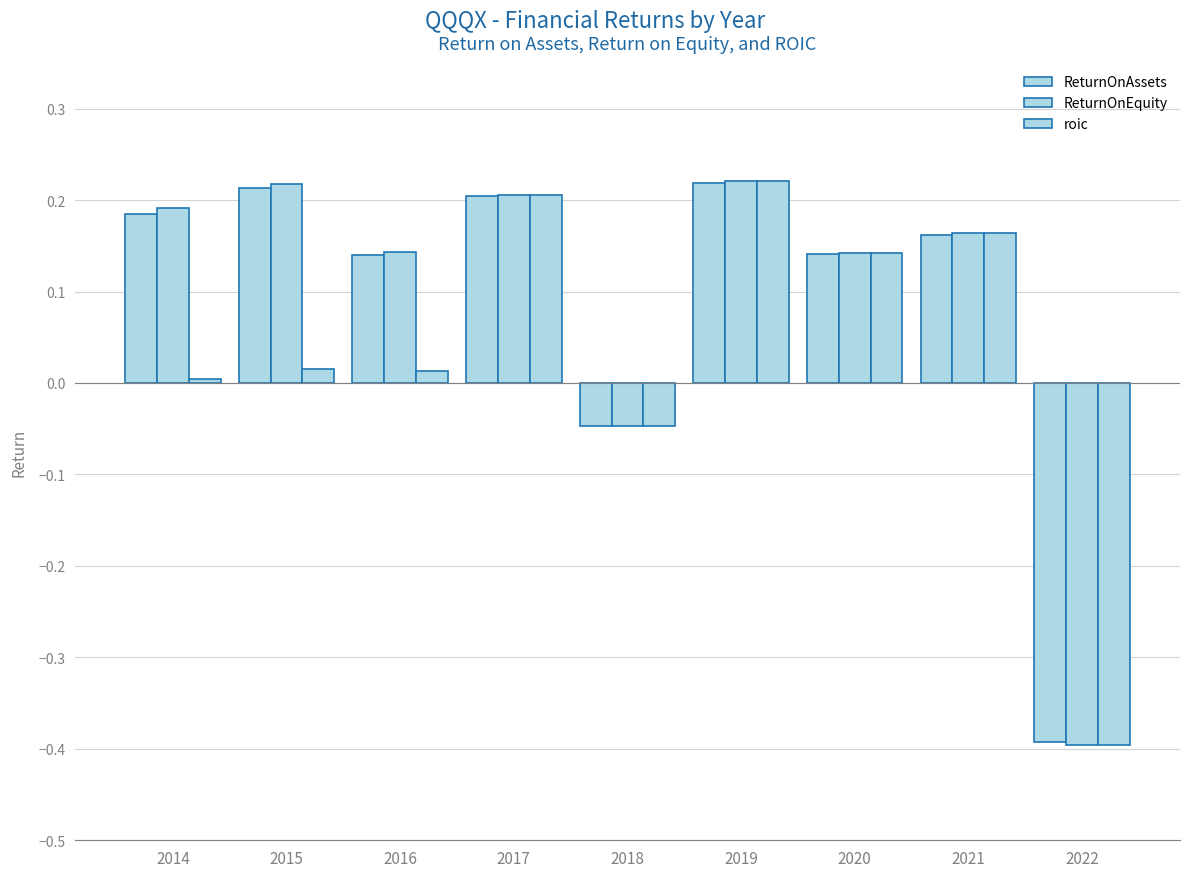

Reading right to left, transcribe all the data shown in this chart.

ReturnOnAssets: -0.4	0.2	0.1	0.2	-0.0	0.2	0.1	0.2	0.2
ReturnOnEquity: -0.4	0.2	0.1	0.2	-0.0	0.2	0.1	0.2	0.2
roic: -0.4	0.2	0.1	0.2	-0.0	0.2	0.0	0.0	0.0